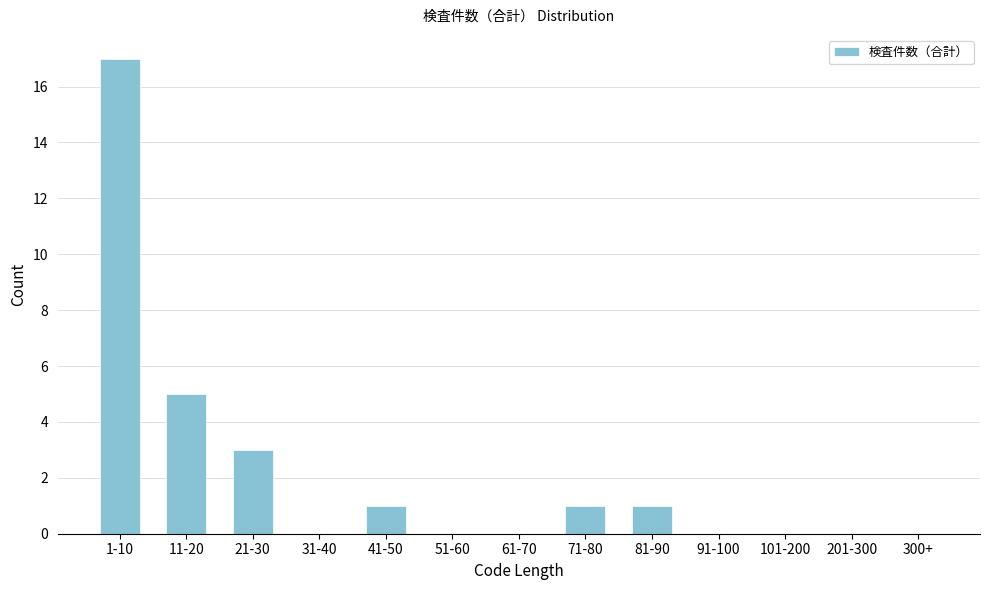

Reading left to right, list all the values displayed in this chart.

1-10=17	11-20=5	21-30=3	31-40=0	41-50=1	51-60=0	61-70=0	71-80=1	81-90=1	91-100=0	101-200=0	201-300=0	300+=0